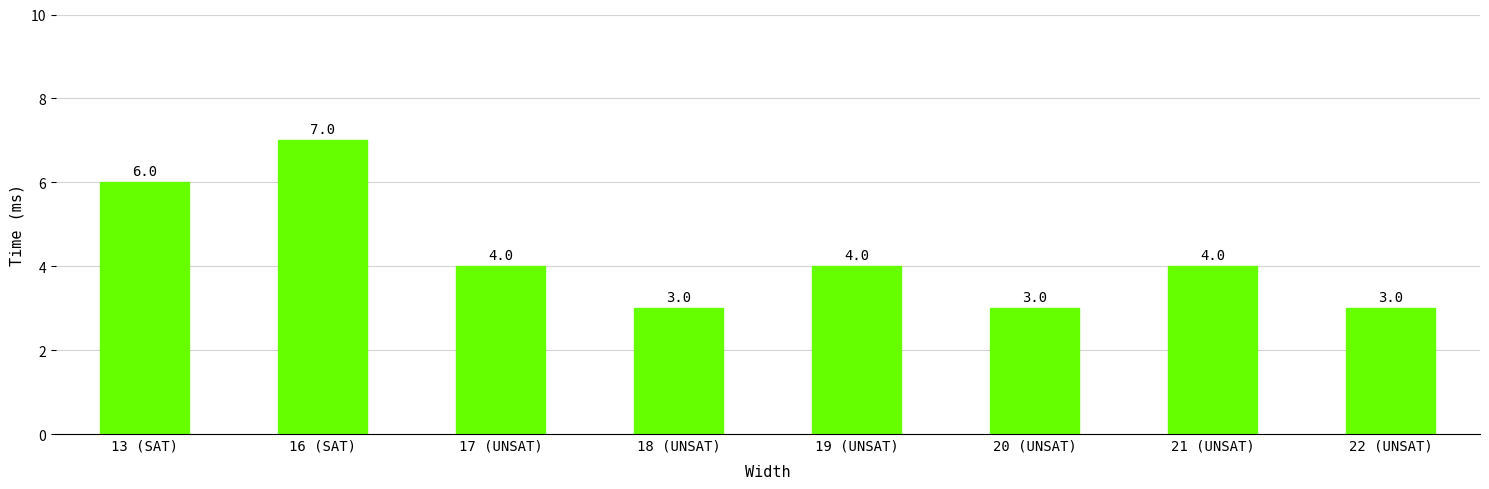

Where does the data first go above 4?

13 (SAT)